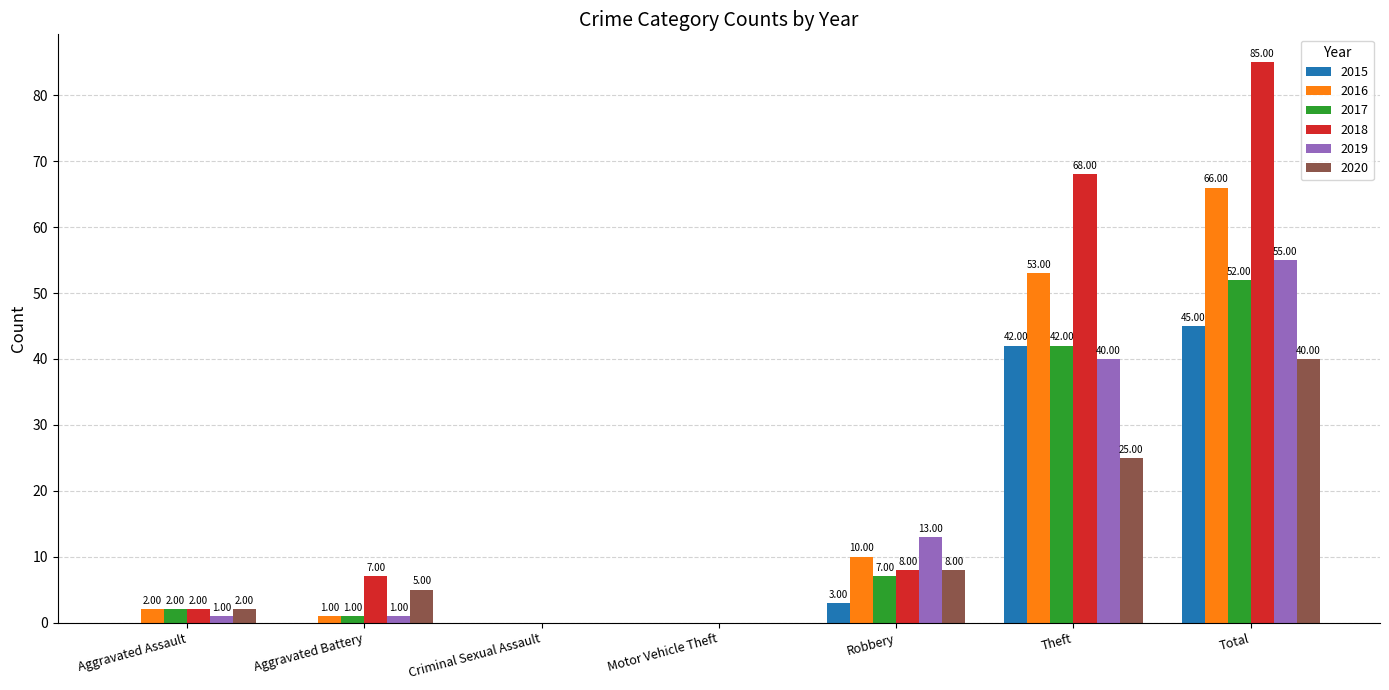

Which series has the largest range (max minus min)?

2018